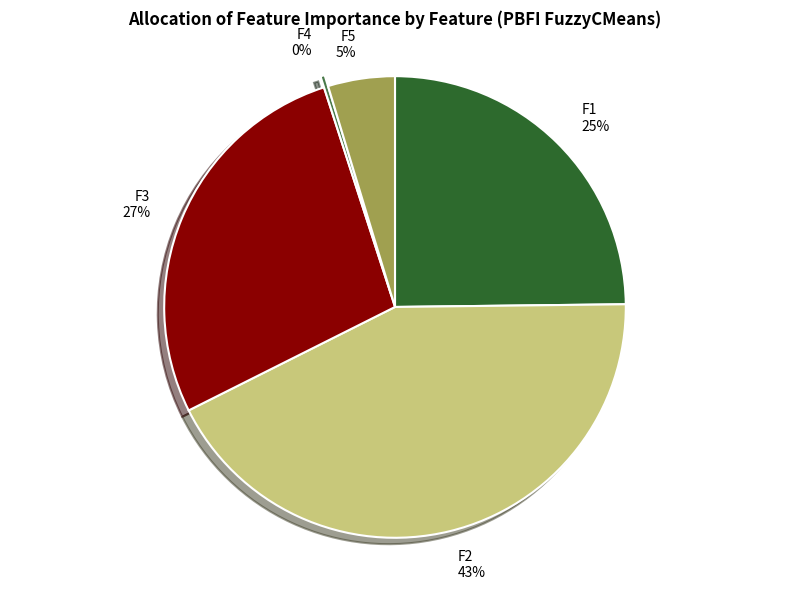

Do F2 and F4 together represent more than half of the pie?

No